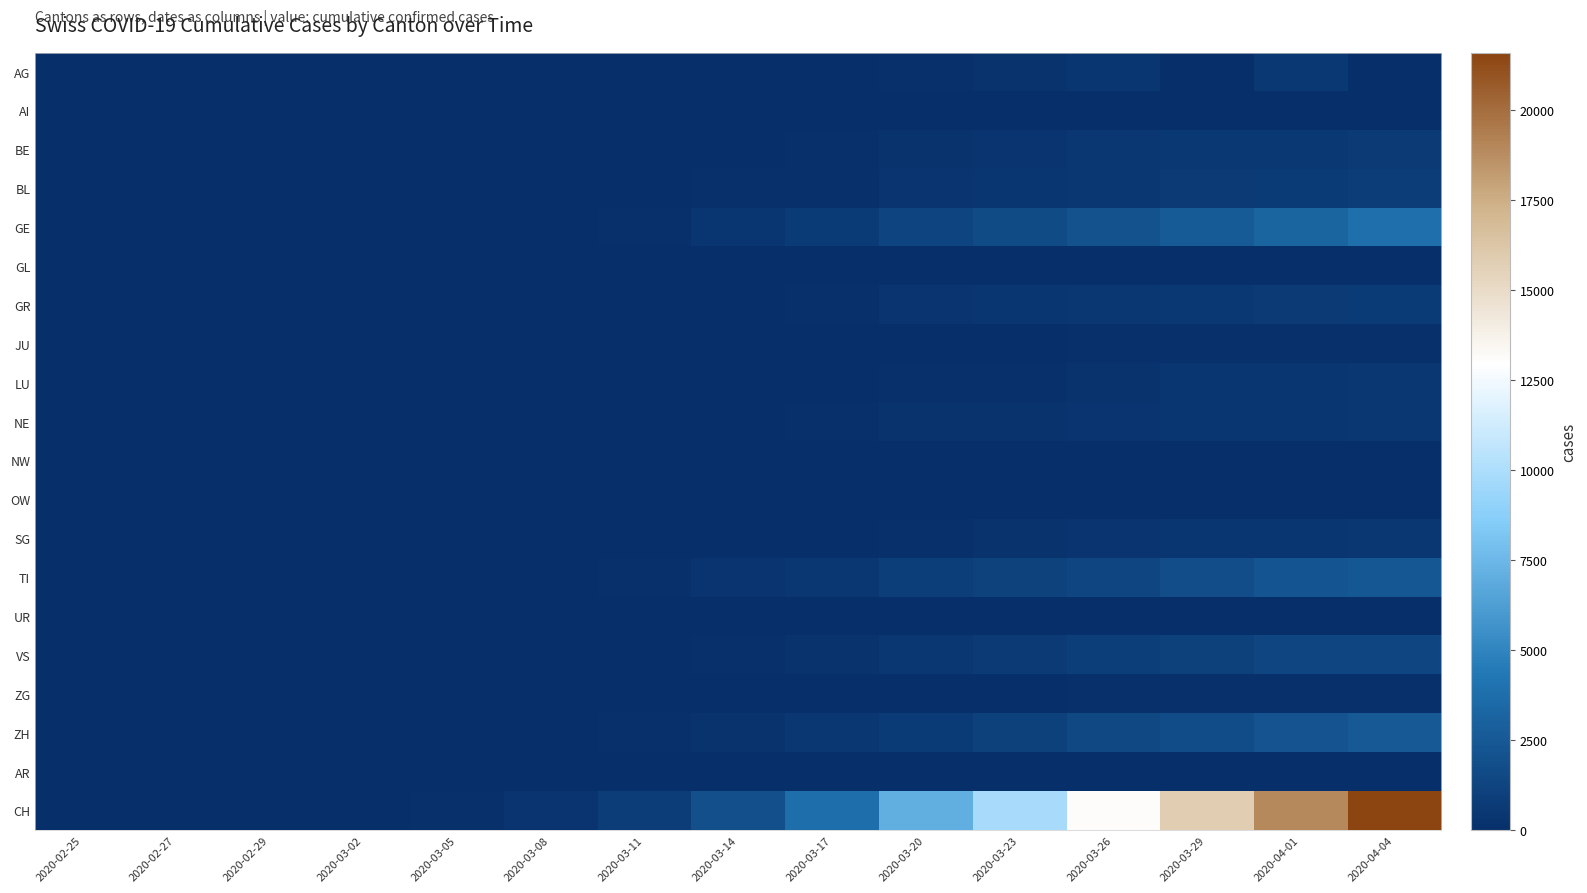

List the series in order of their peak value, lowest first.

AR, AI, OW, GL, UR, NW, ZG, JU, NE, LU, SG, AG, BE, GR, BL, VS, TI, ZH, GE, CH